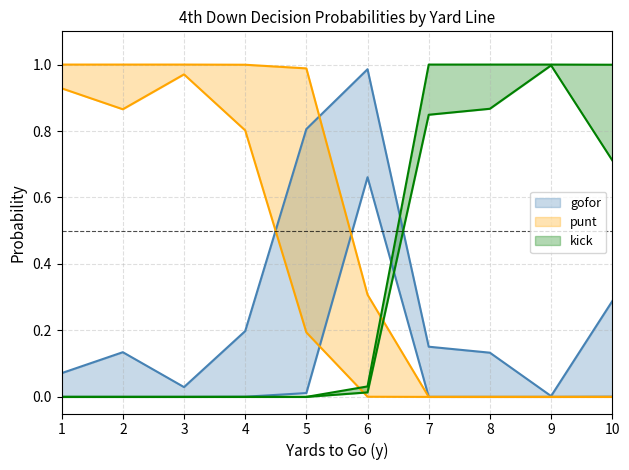

True or false: punt_fzone2 and kick_fzone1 intersect in this chart.

True